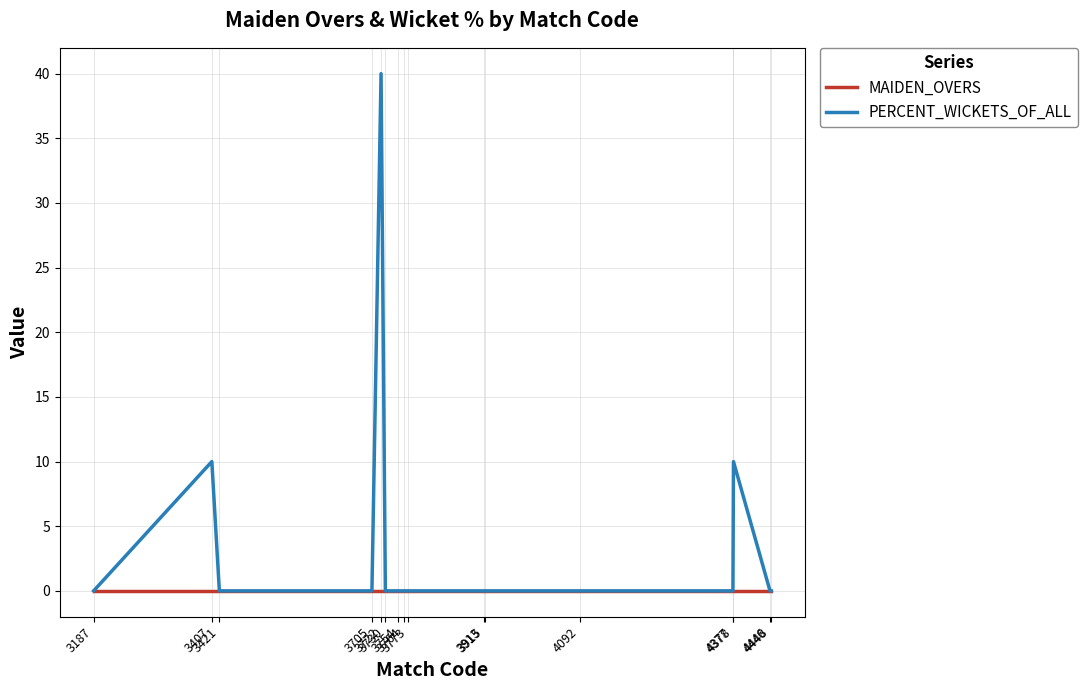

Does the chart display data point markers on the line(s)?

No